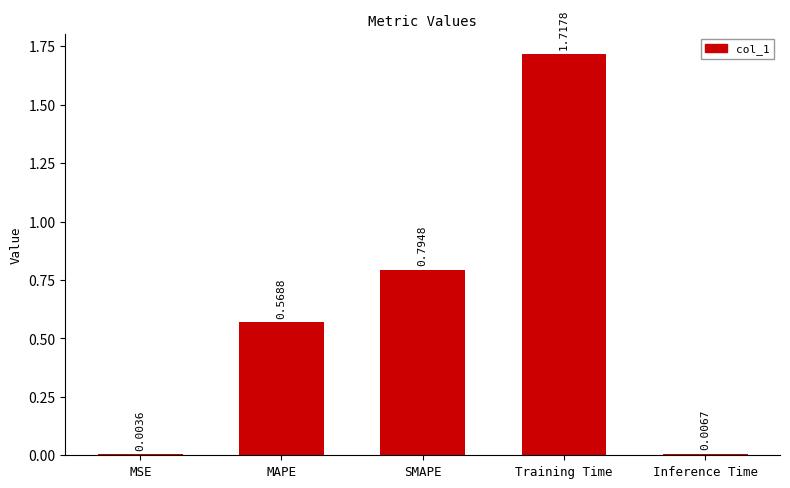

Between MSE and SMAPE, which is larger?

SMAPE